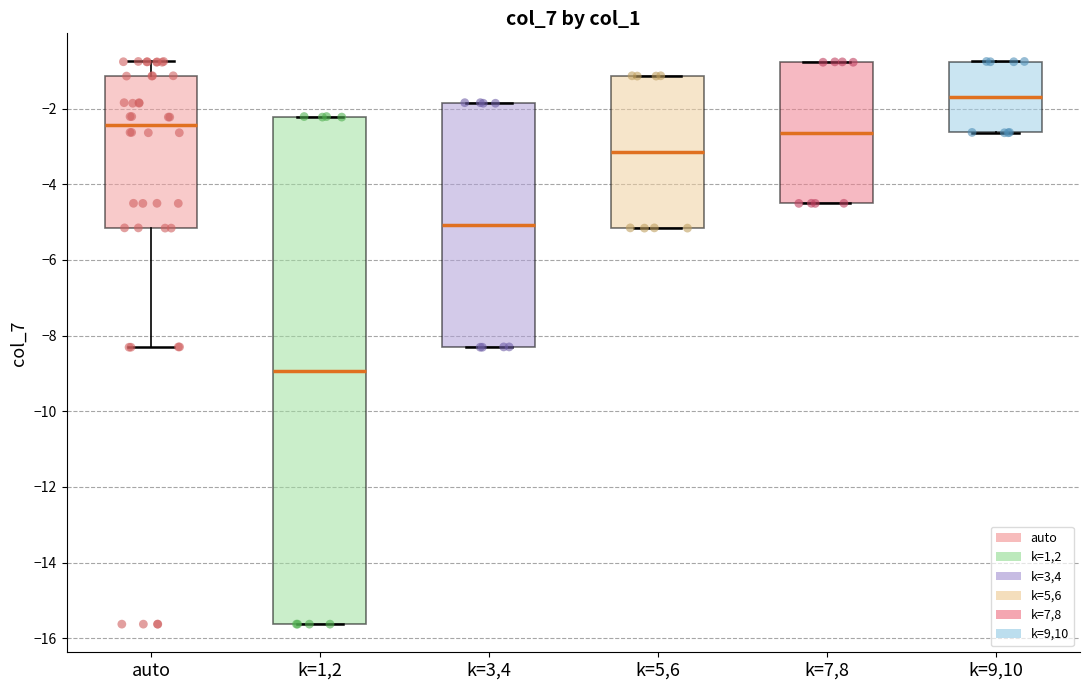

Which box has the lowest median line?

k=1,2